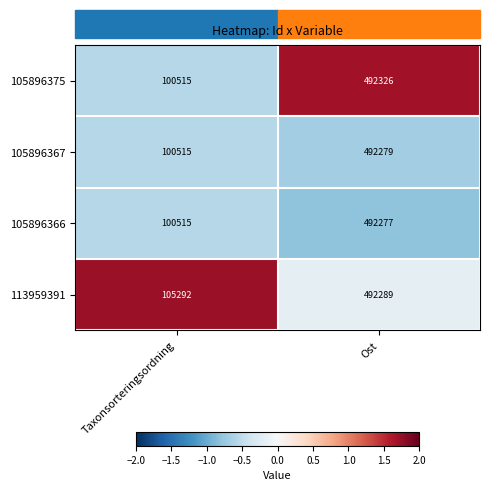

At which label does 105896375 reach its minimum?

Taxonsorteringsordning